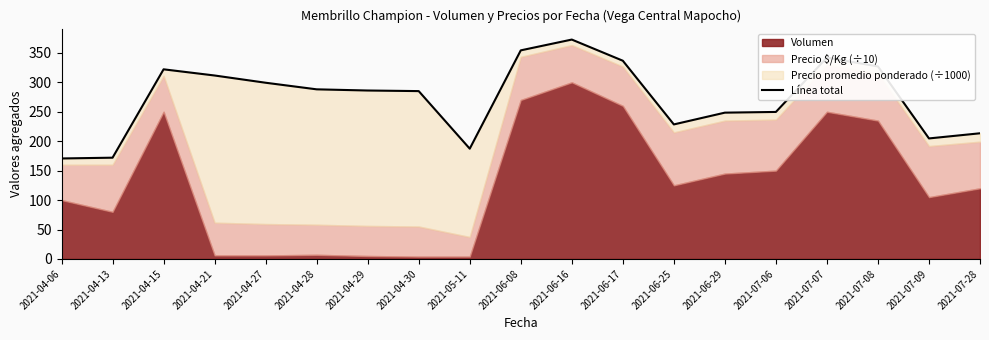

List the labels in order of value, largest first.

2021-06-16, 2021-06-08, 2021-07-07, 2021-06-17, 2021-07-08, 2021-04-15, 2021-04-21, 2021-04-27, 2021-04-28, 2021-04-29, 2021-04-30, 2021-07-06, 2021-06-29, 2021-06-25, 2021-07-28, 2021-07-09, 2021-05-11, 2021-04-13, 2021-04-06